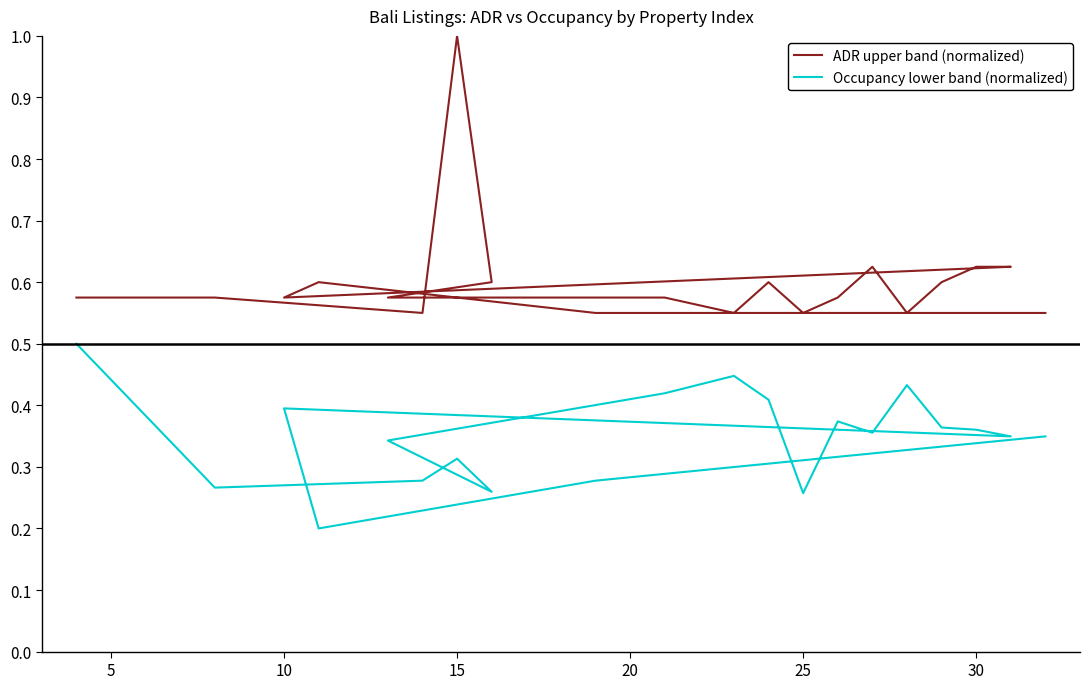

At how many categories does at least one series exceed 0?

20